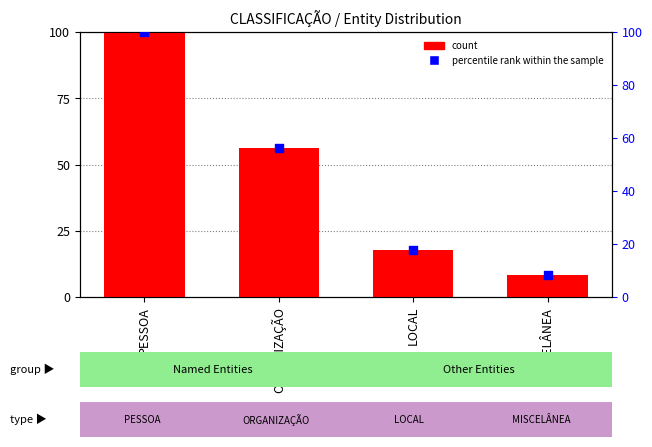

Which series reaches the minimum Y coordinate?

percentile rank within the sample